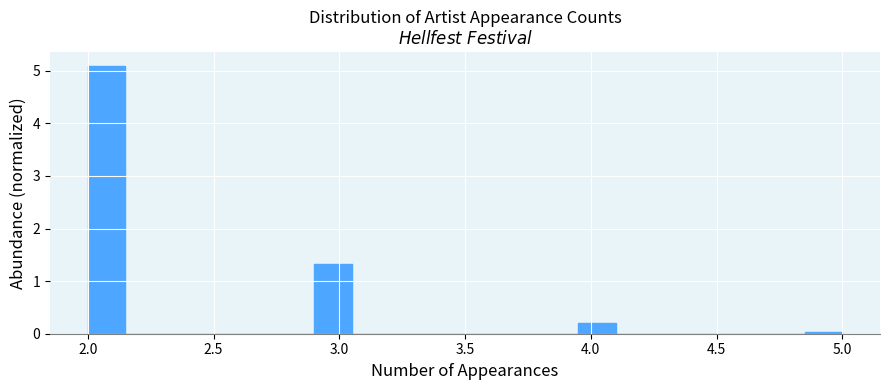

Around what value on the x-axis is the tallest bar? Give the approximate position of its centre, as read against the axis.

2.10